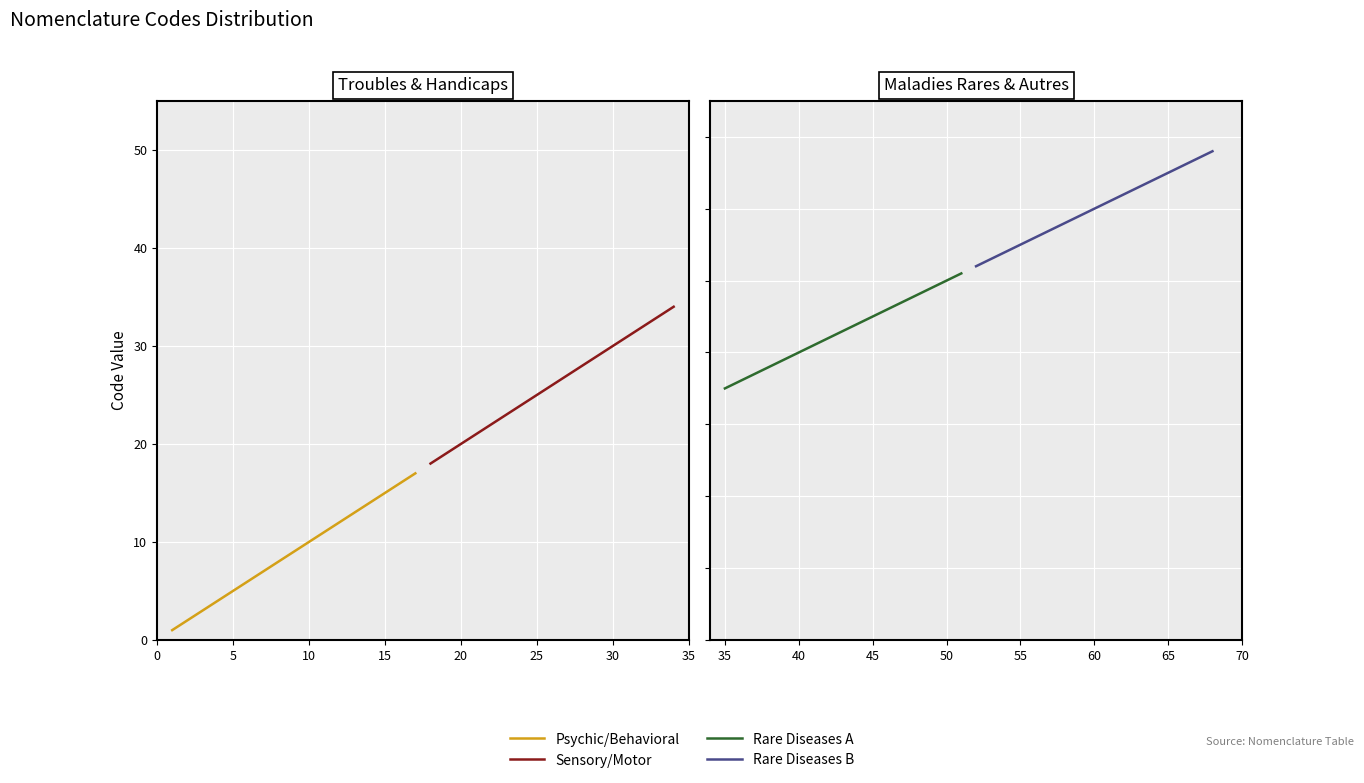

What are all the series names shown in the legend?

Psychic/Behavioral, Sensory/Motor, Rare Diseases A, Rare Diseases B